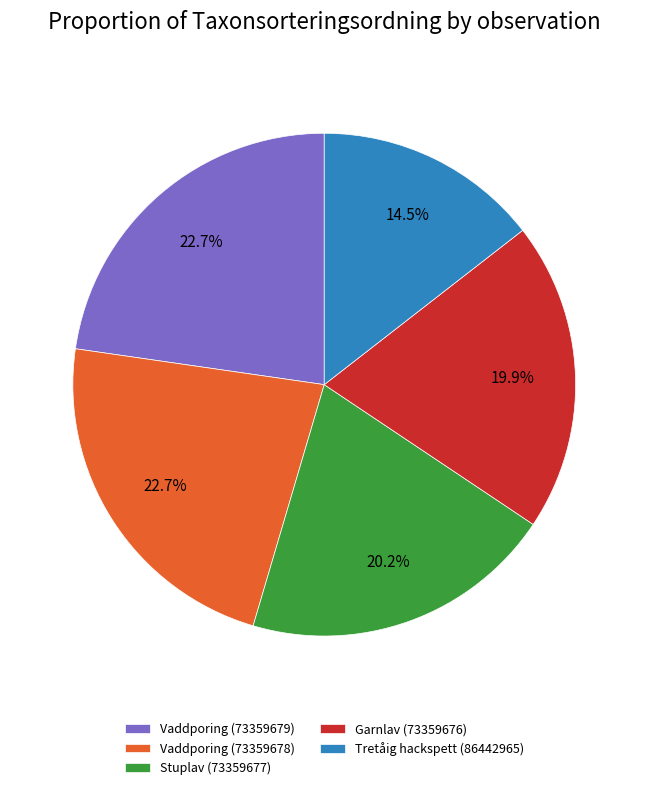

How much of the chart is everything except Garnlav (73359676)?

80.1%